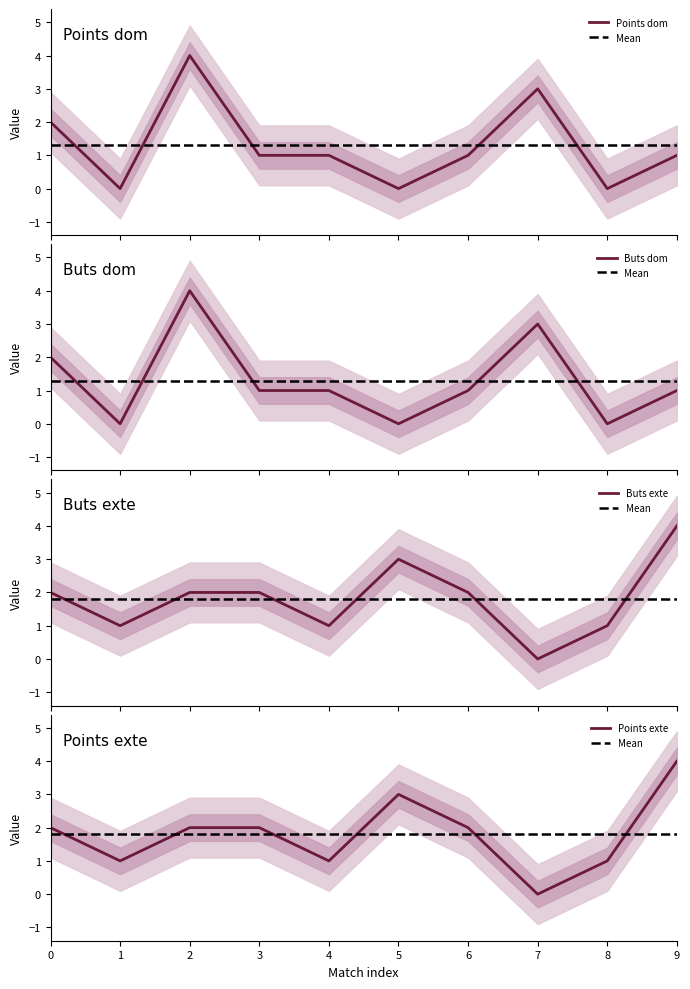

How many Buts exte values are between 1 and 2?

7